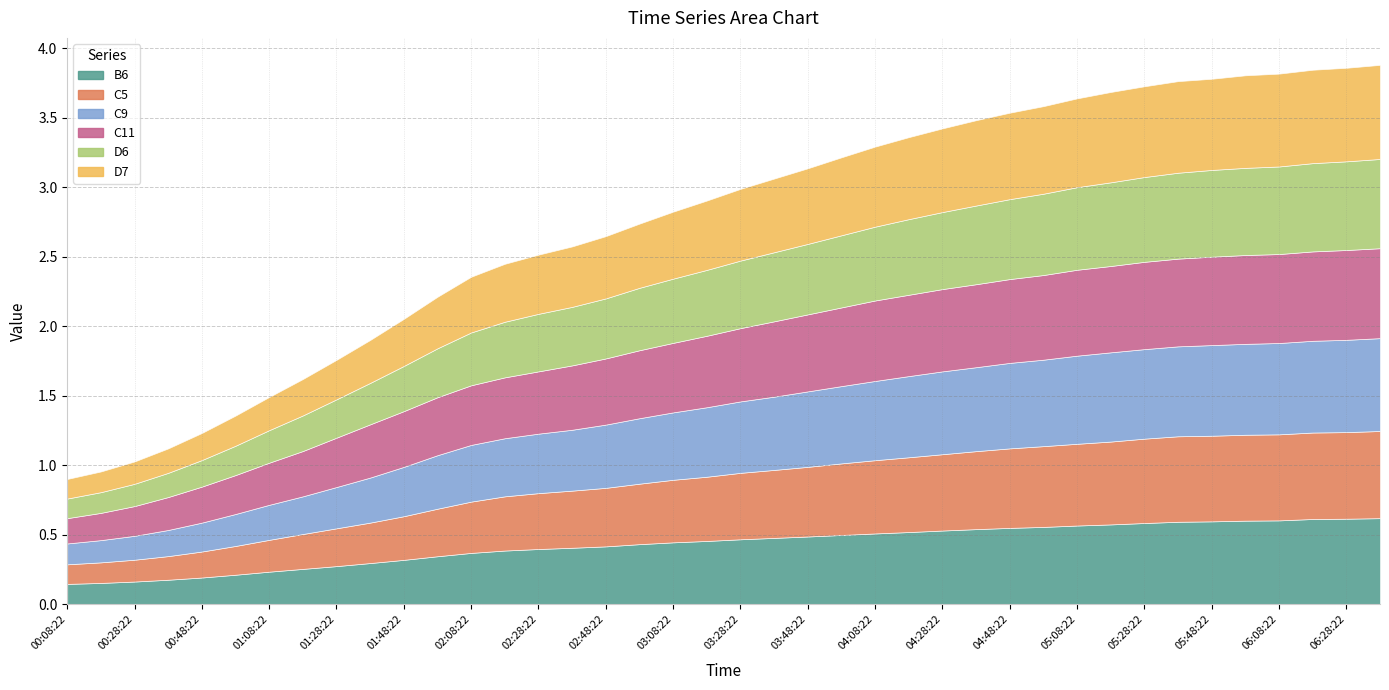

Does the chart display data point markers on the line(s)?

No